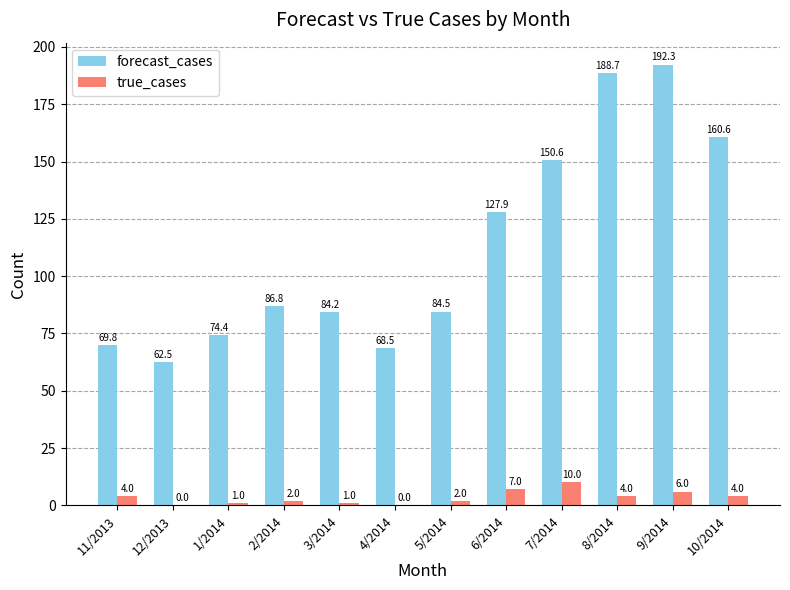

At which category does the chart reach its peak across all series?

9/2014